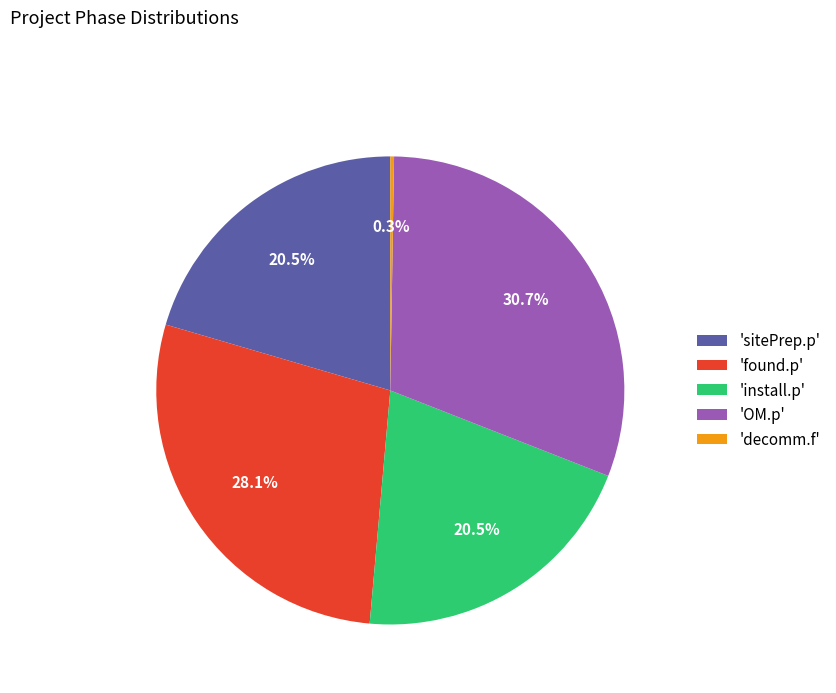

What is the ratio of the value at 'install.p' to the value at 'sitePrep.p'?

1.0